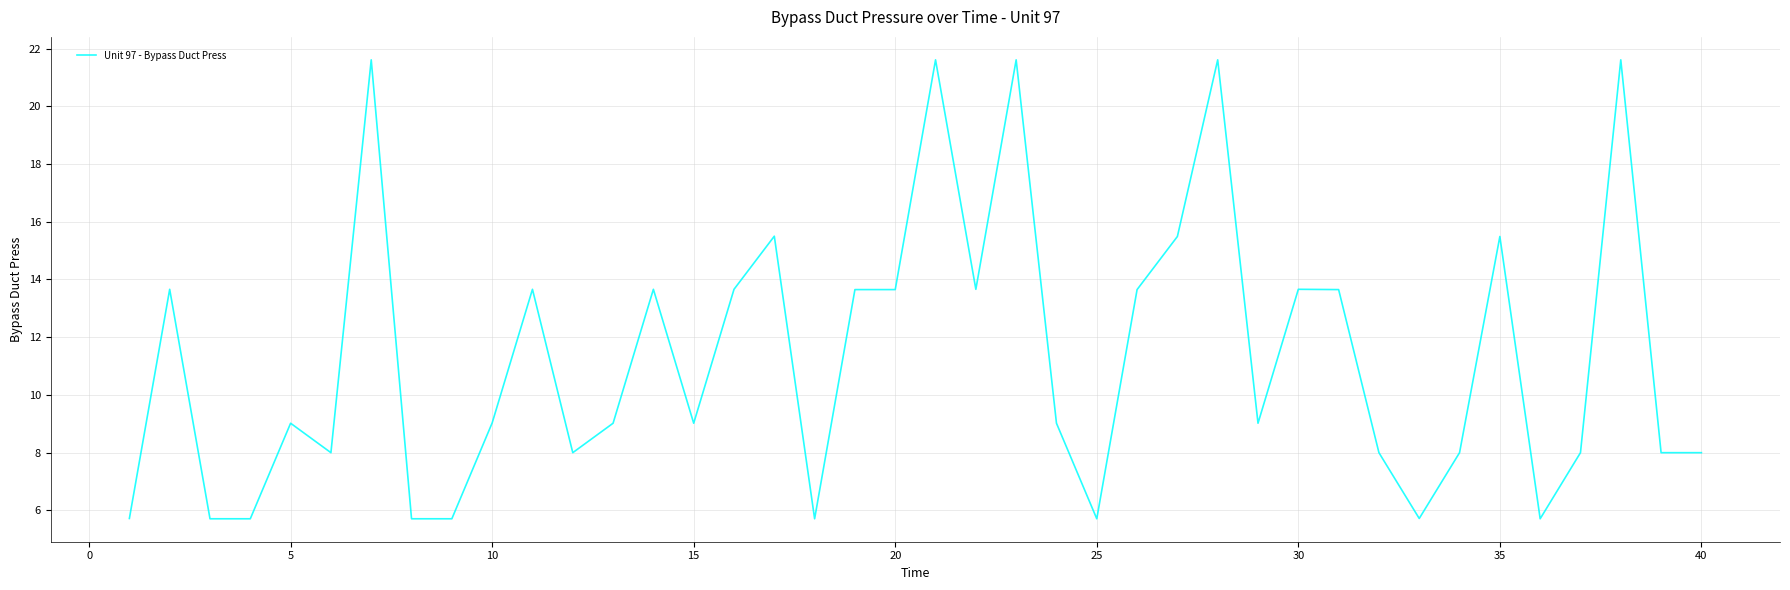

What is the greatest value displayed?

21.6